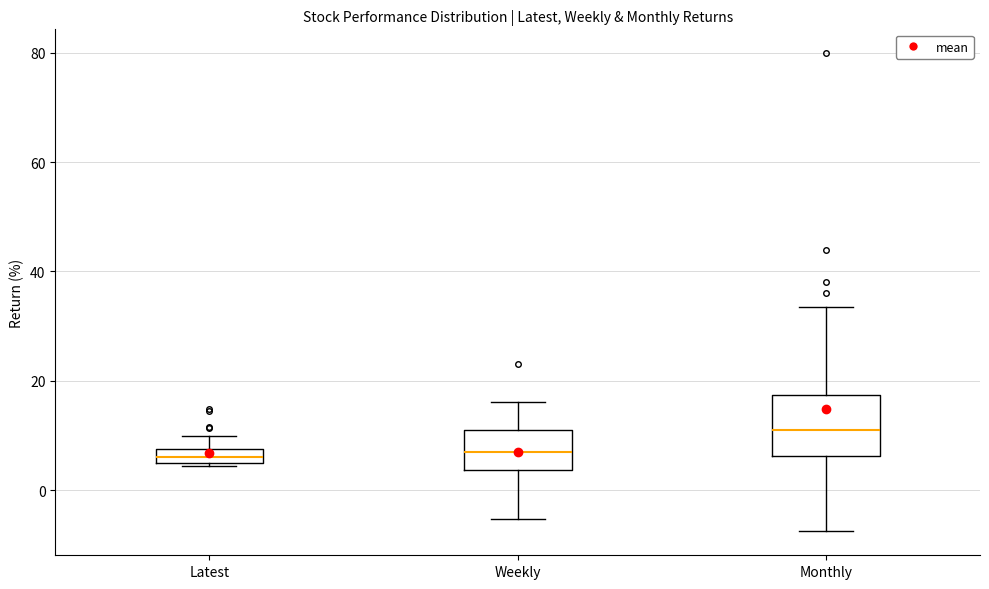

Which box is the tallest, from its lower edge to its upper edge?

Monthly